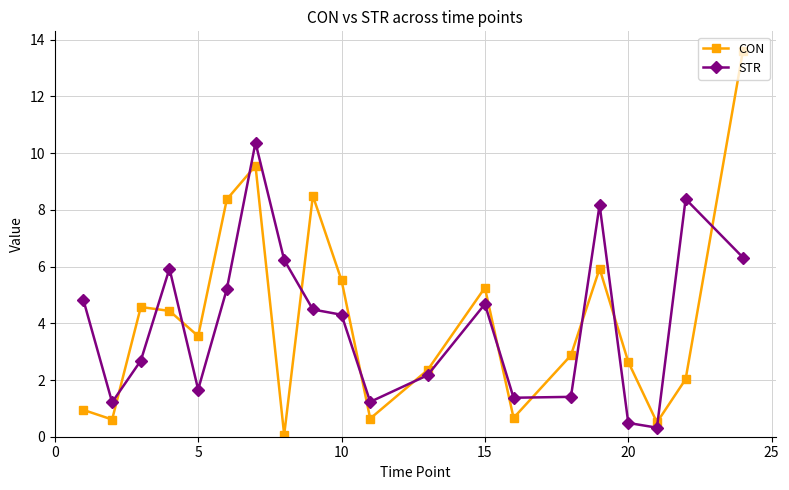

Which series has the widest spread of values?

CON